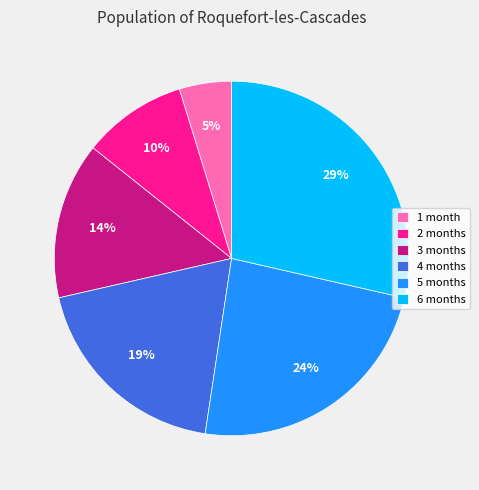

Combined, do 5 months and 6 months account for over 50%?

Yes